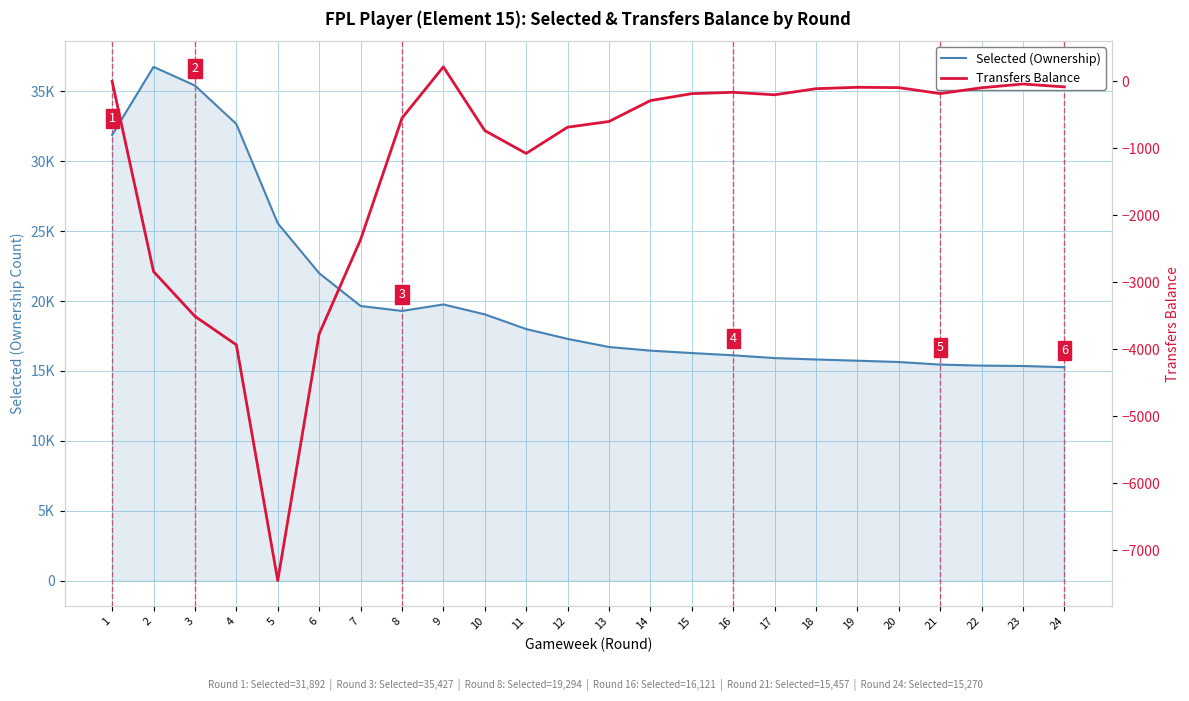

Where does the Transfers Balance series first go above -201?

1